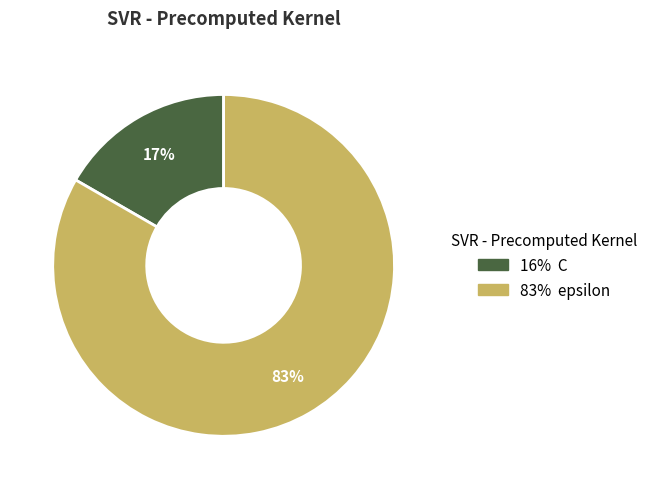

How many segments does this pie chart have?

2